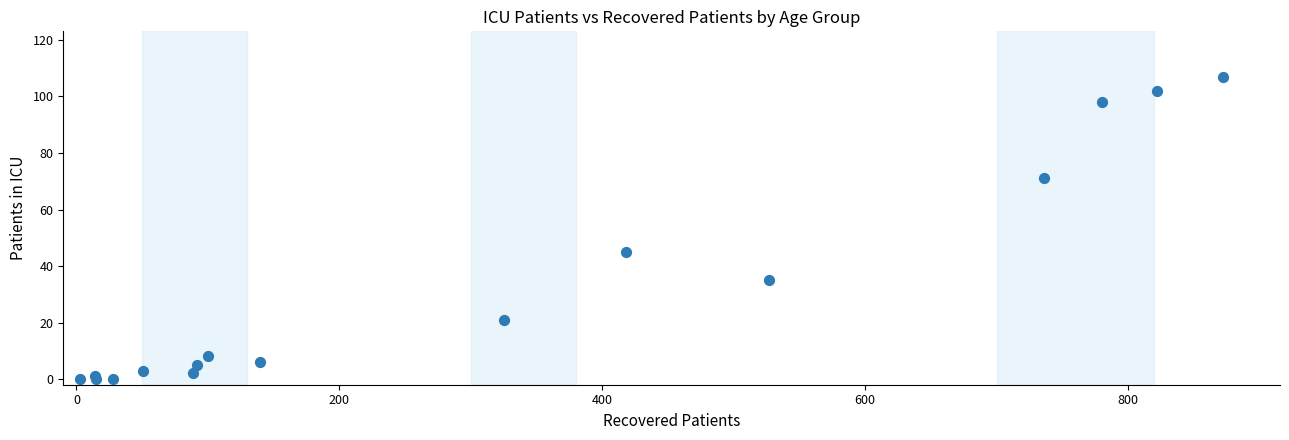

What Y value in the scatter plot is closest to 53?

45